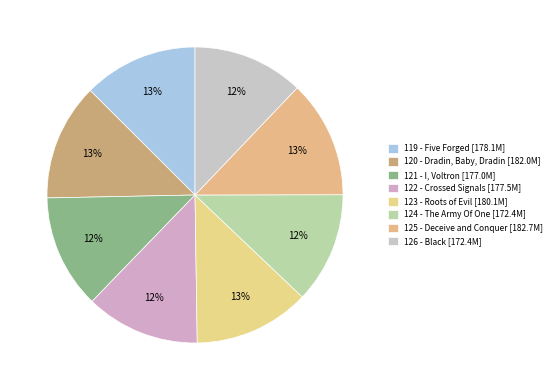

To the nearest percent, what portion does 122 - Crossed Signals represent?

12%